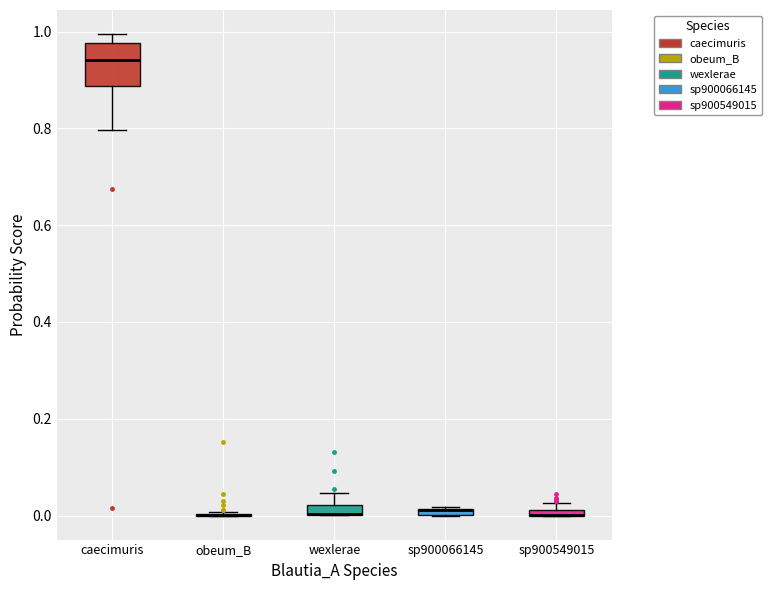

Which box is the tallest, from its lower edge to its upper edge?

caecimuris